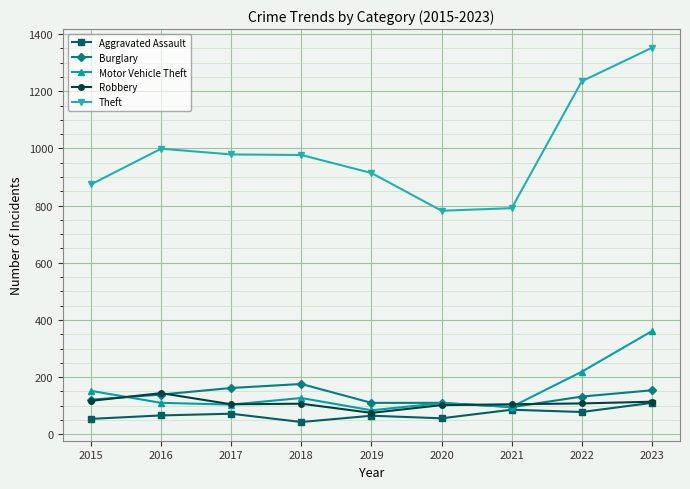

What is the difference between the highest and lowest values at 2023?

1242